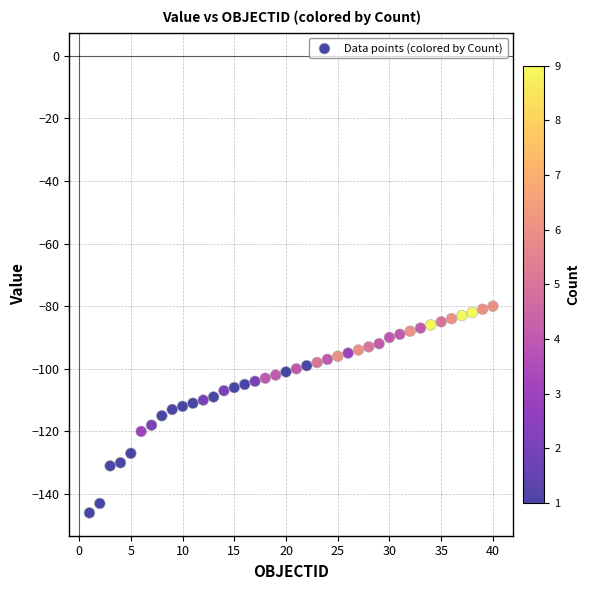

What is the range of X values (max minus min)?

39